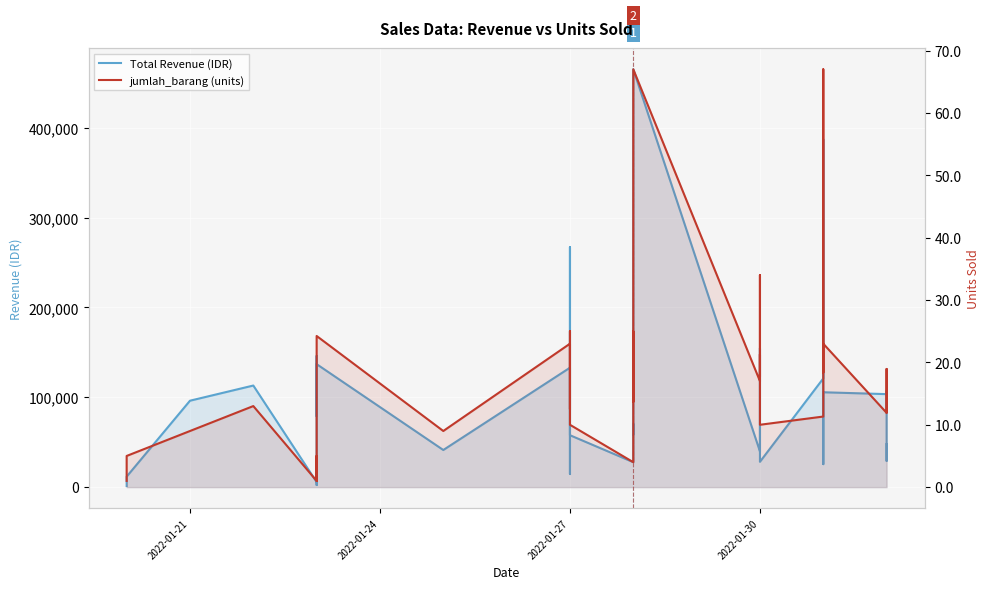

True or false: Total Revenue (IDR) has more than 2 interior local peaks.

True